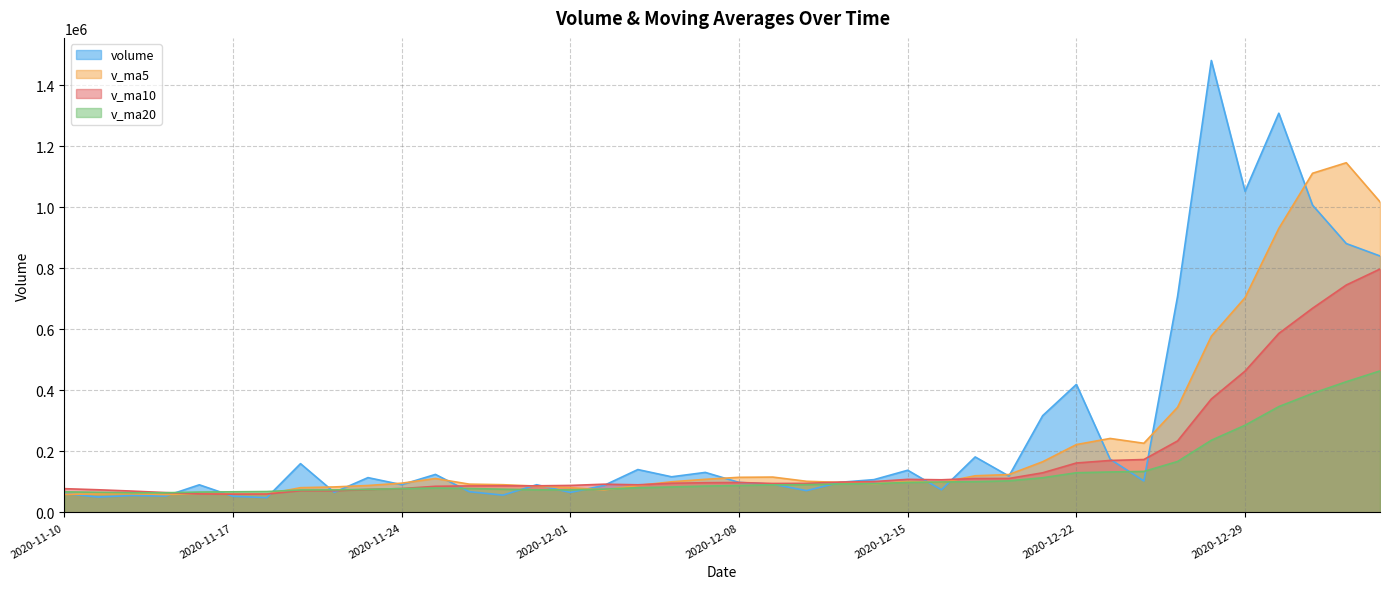

What is the difference between the maximum and minimum values in the v_ma20 series?

399827.5